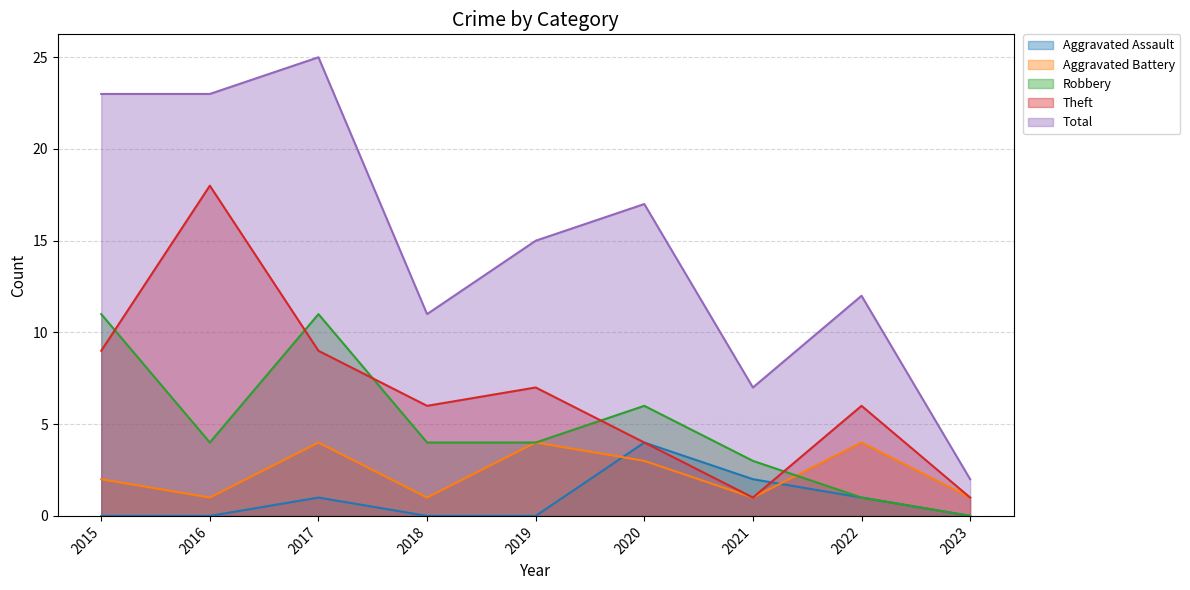

True or false: Robbery and Total cross at least once.

False